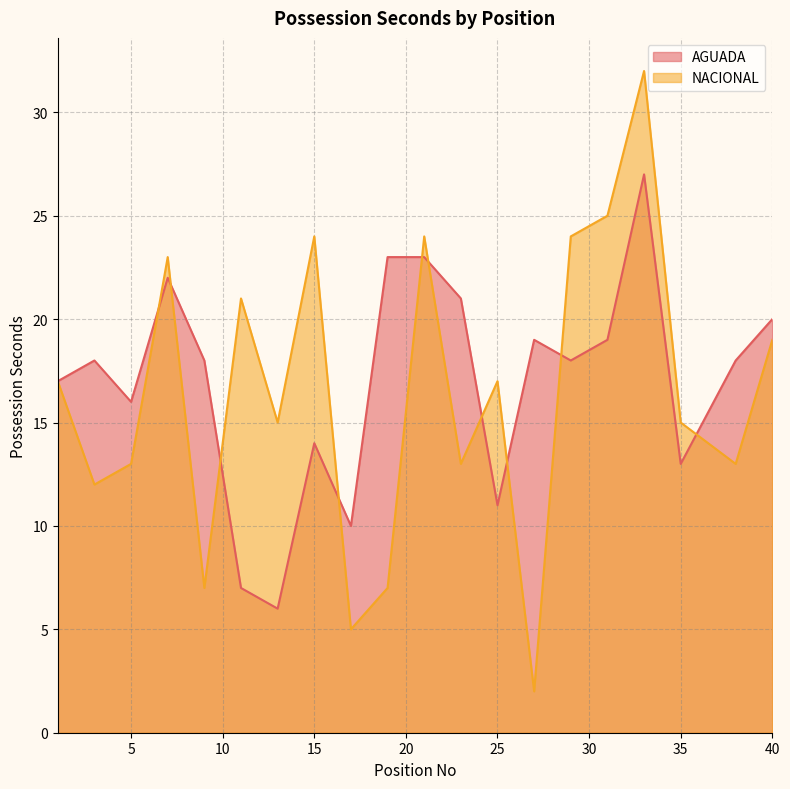

Which series has the widest spread of values?

NACIONAL